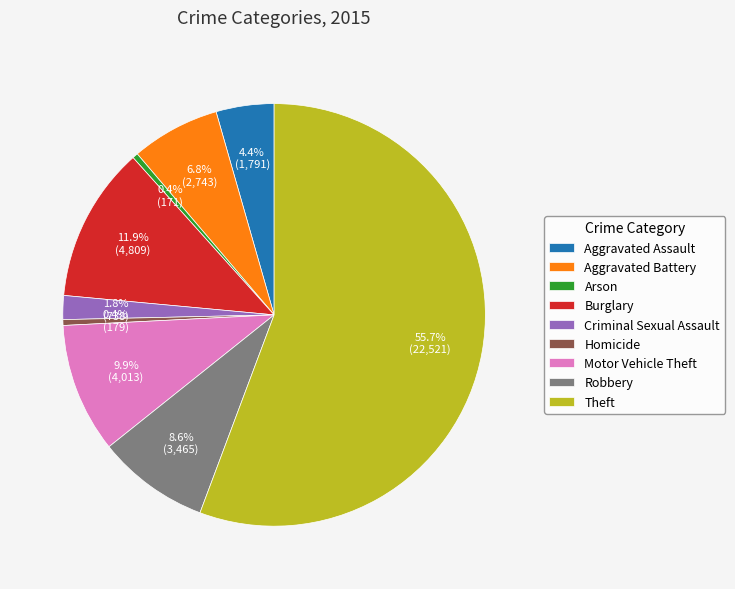

What is the total percentage of Burglary and Arson?

12.3%